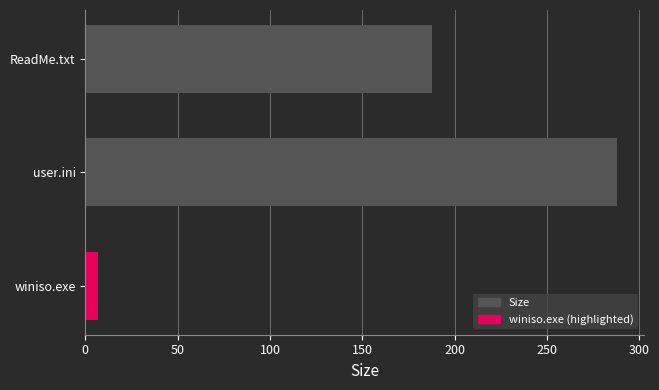

What is the difference between the second highest and minimum values?

181.3